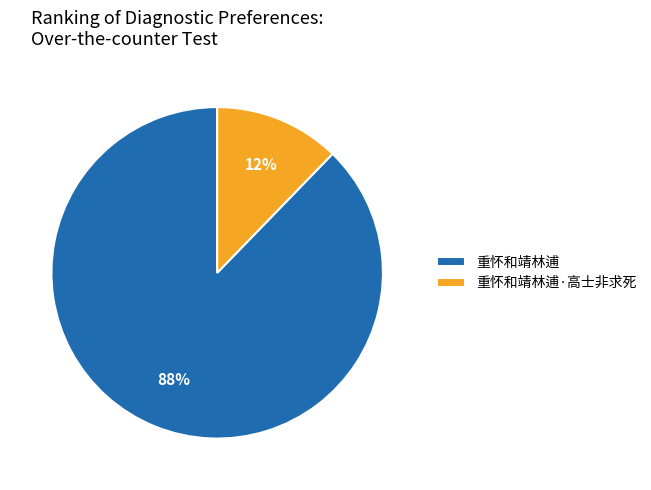

To the nearest percent, what is the combined percentage of 重怀和靖林逋·高士非求死 and 重怀和靖林逋?

100%